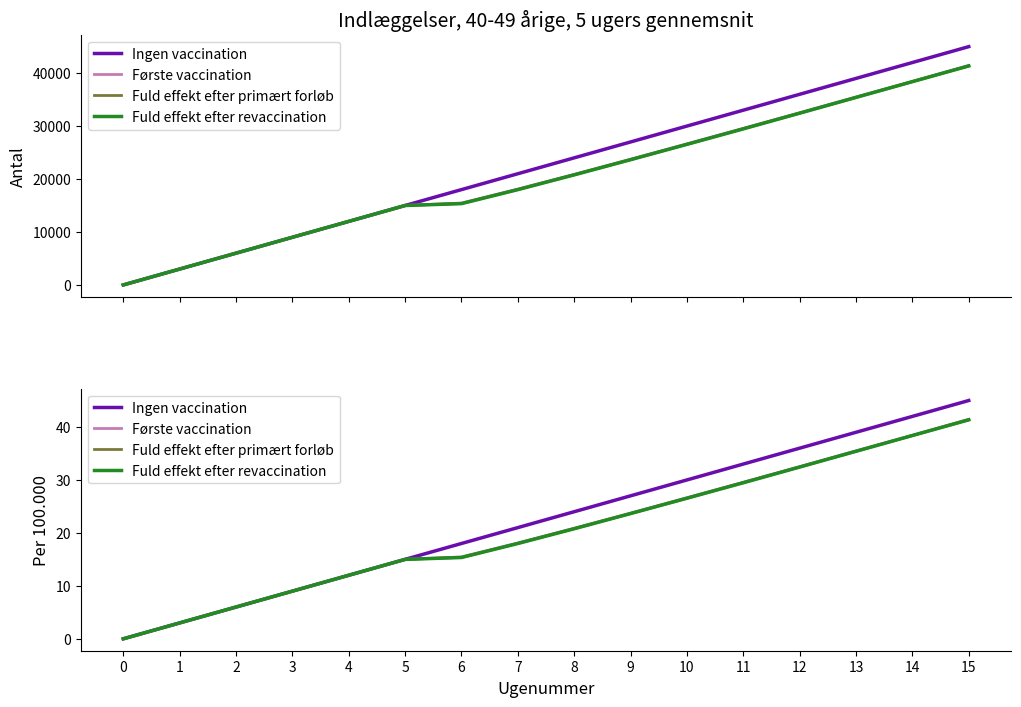

True or false: Ingen vaccination has a value of 2.4 at 2.

False